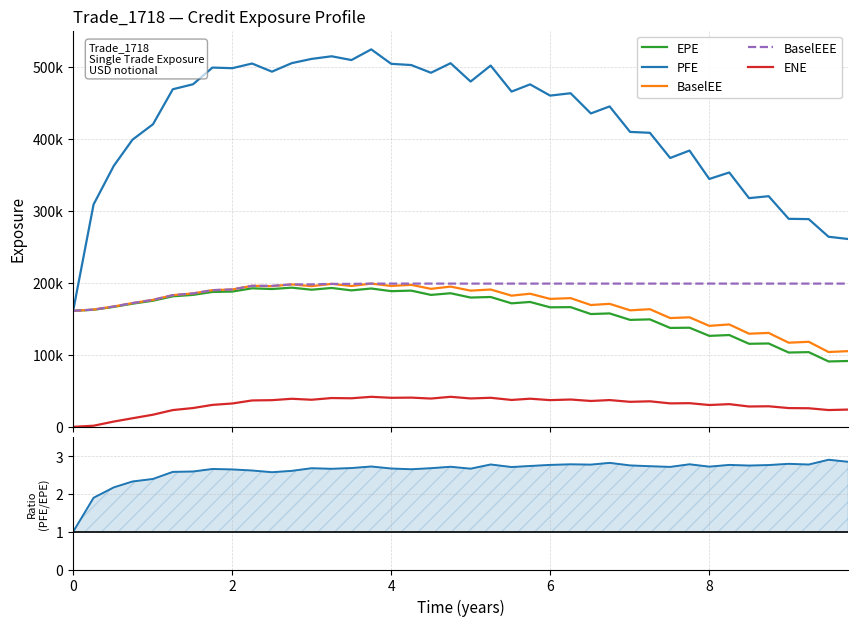

Reading right to left, transcribe all the data shown in this chart.

EPE: 91392.2	90784.5	103723.0	103172.0	115738.0	115322.0	127451.0	126317.0	137625.0	137334.0	149213.0	148508.0	157495.0	156608.0	166220.0	165974.0	173402.0	171493.0	180291.0	179517.0	185510.0	183182.0	189159.0	188390.0	192085.0	189482.0	192852.0	190402.0	193262.0	191359.0	192355.0	187851.0	187313.0	183232.0	181255.0	175133.0	171009.0	166559.0	162535.0	161086.0
PFE: 260820.0	263964.0	288450.0	288863.0	320280.0	317586.0	353204.0	344187.0	383638.0	373336.0	408308.0	409543.0	444940.0	435189.0	463246.0	459961.0	475554.0	465538.0	501672.0	479491.0	504956.0	491676.0	502410.0	504087.0	524158.0	509334.0	514567.0	510915.0	505059.0	493209.0	504501.0	498039.0	498881.0	475730.0	468785.0	420170.0	398766.0	362407.0	308823.0	161086.0
BaselEE: 105115.0	103883.0	118075.0	116835.0	130407.0	129301.0	142191.0	140219.0	152061.0	151047.0	163331.0	161803.0	170816.0	169147.0	178722.0	177651.0	184860.0	182150.0	190696.0	189122.0	194734.0	191616.0	197166.0	195664.0	198893.0	195605.0	198482.0	195366.0	197783.0	195326.0	195832.0	190750.0	189791.0	185260.0	182855.0	176339.0	171862.0	167114.0	162807.0	161086.0
BaselEEE: 198893.0	198893.0	198893.0	198893.0	198893.0	198893.0	198893.0	198893.0	198893.0	198893.0	198893.0	198893.0	198893.0	198893.0	198893.0	198893.0	198893.0	198893.0	198893.0	198893.0	198893.0	198893.0	198893.0	198893.0	198893.0	198482.0	198482.0	197783.0	197783.0	195832.0	195832.0	190750.0	189791.0	185260.0	182855.0	176339.0	171862.0	167114.0	162807.0	161086.0
ENE: 23974.8	23304.9	25786.2	26047.6	28546.2	28235.7	31493.7	30289.4	32843.7	32553.5	35443.9	34727.2	37149.7	35909.3	37923.6	37081.6	39047.3	37325.7	40334.8	39408.6	41688.2	39267.2	40553.1	40304.0	41680.3	39650.9	39967.5	37605.5	38959.4	37023.4	36629.3	32408.4	30464.6	26102.1	23273.3	16841.8	11905.0	7311.7	1527.6	0.0
PFE / EPE: 2.9	2.9	2.8	2.8	2.8	2.8	2.8	2.7	2.8	2.7	2.7	2.8	2.8	2.8	2.8	2.8	2.7	2.7	2.8	2.7	2.7	2.7	2.7	2.7	2.7	2.7	2.7	2.7	2.6	2.6	2.6	2.7	2.7	2.6	2.6	2.4	2.3	2.2	1.9	1.0